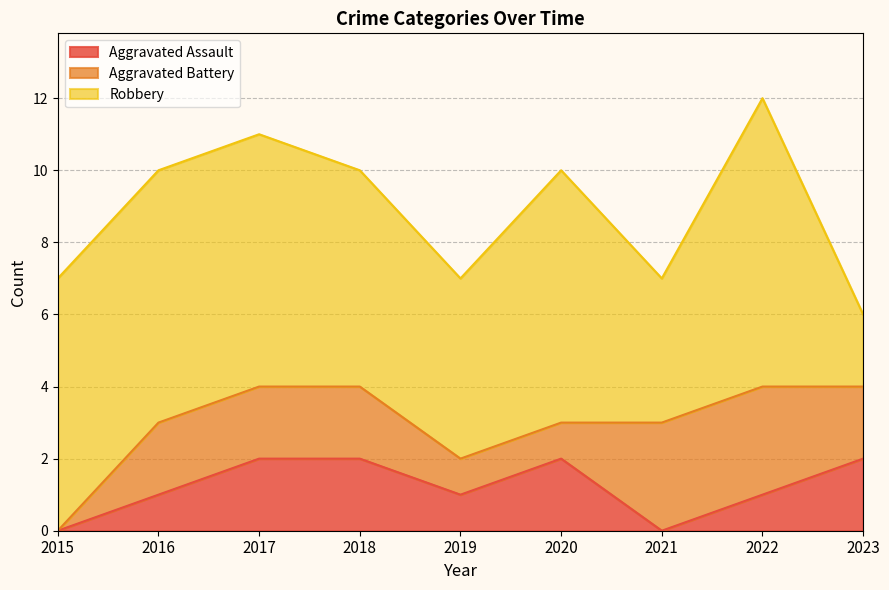

What value does the Robbery series have at 2021?

4